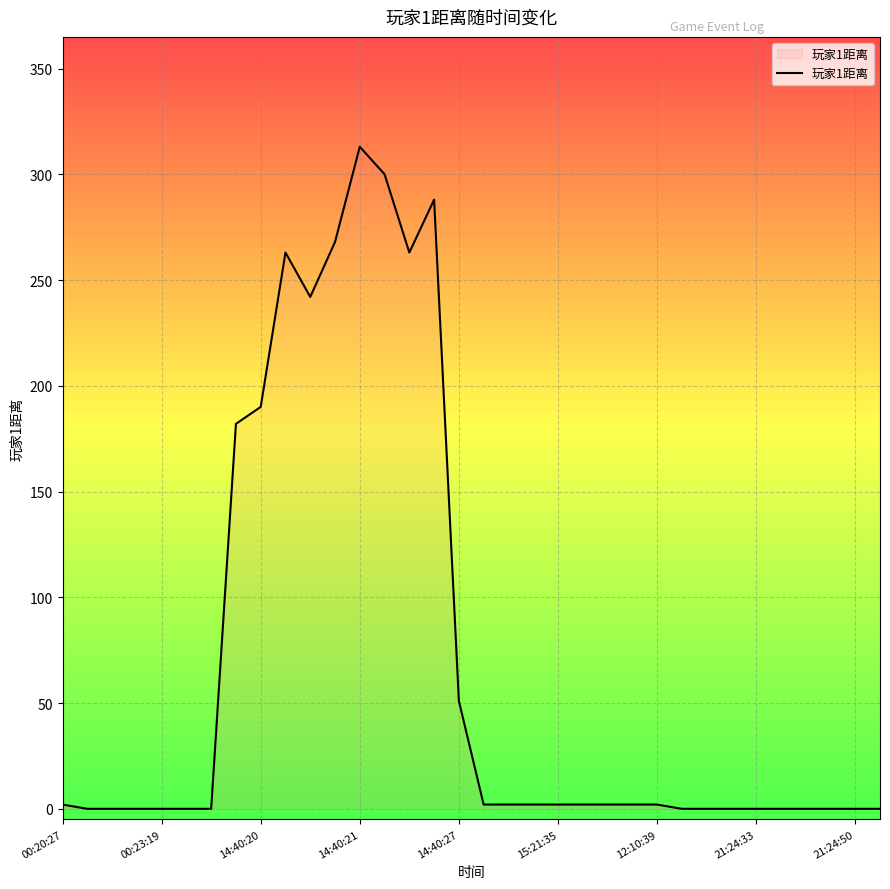

What is the maximum value shown in the chart?

313